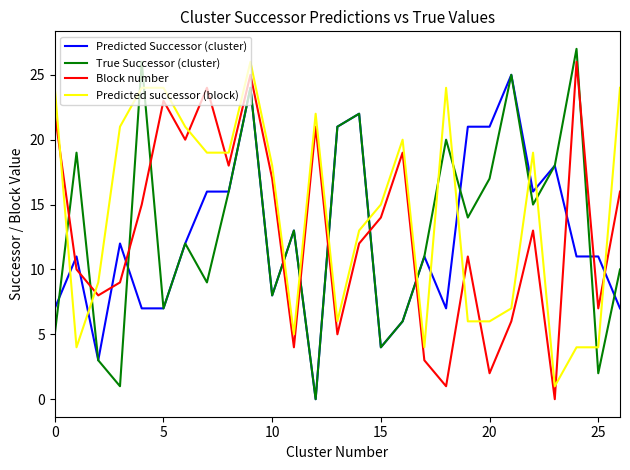

Which series ends up on top after the final intersection of Block number and Predicted successor (block)?

Predicted successor (block)